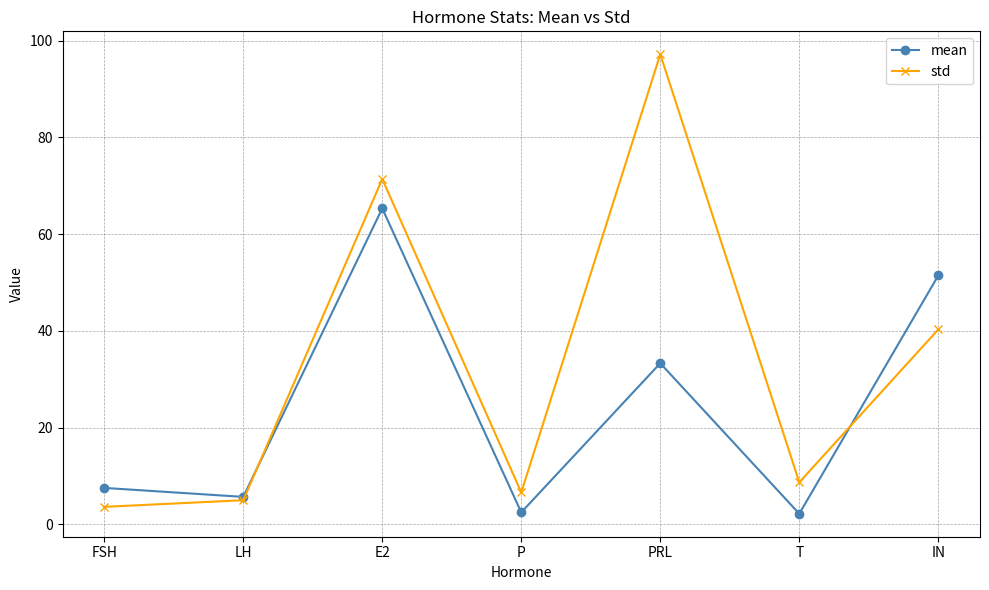

At how many categories does at least one series exceed 18?

3